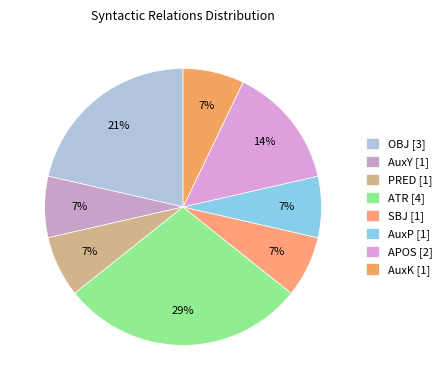

How many segments does this pie chart have?

8